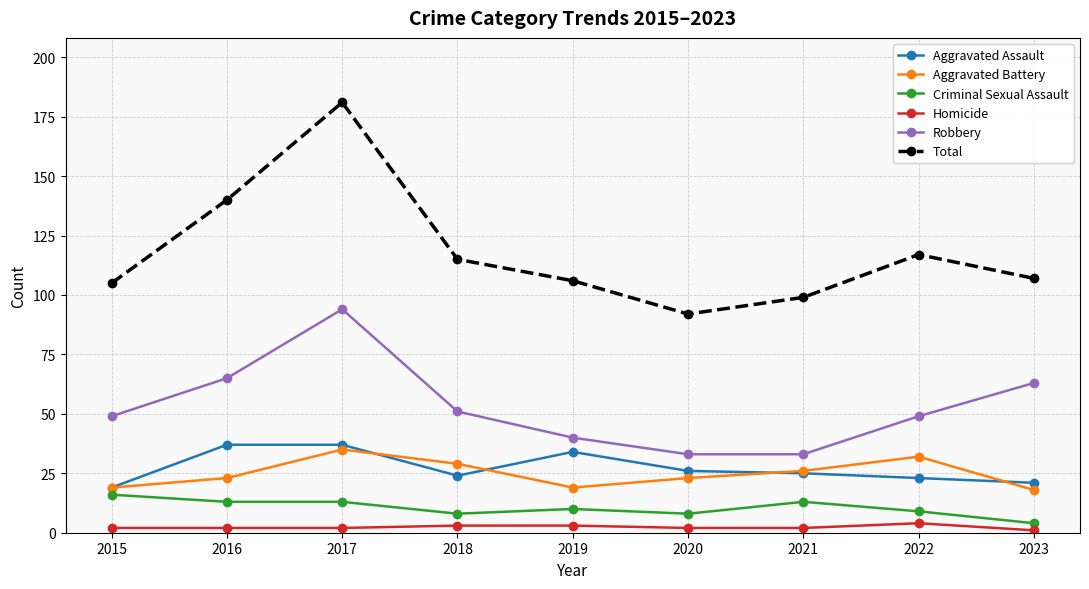

At which category is the sum across all series the highest?

2017